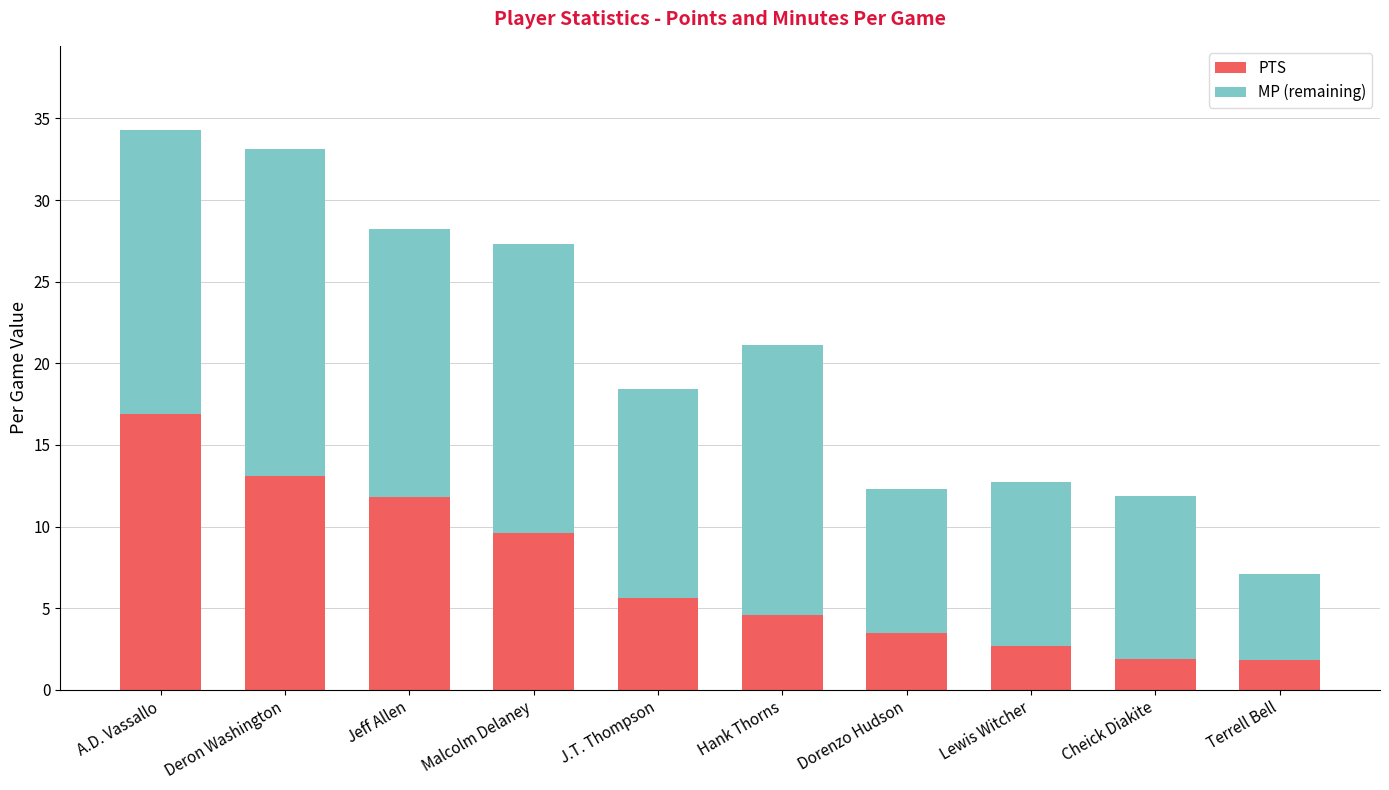

How many distinct data groups are displayed?

2